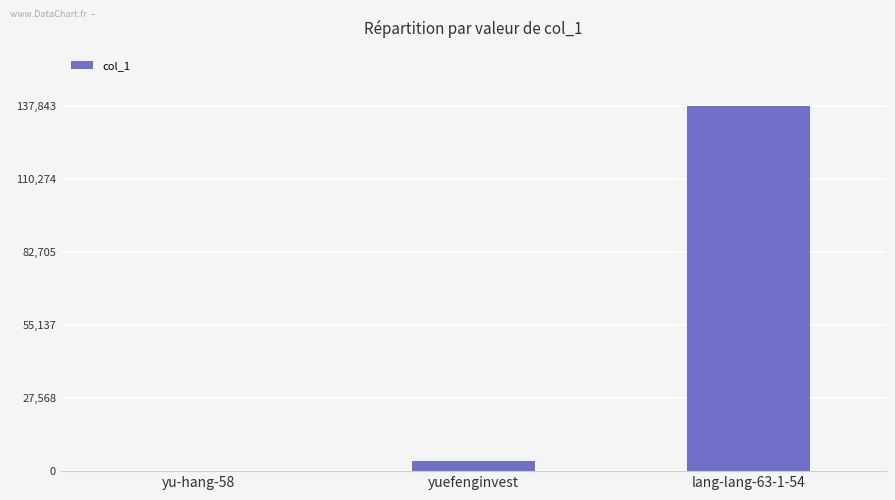

Read the value at yuefenginvest.

3657